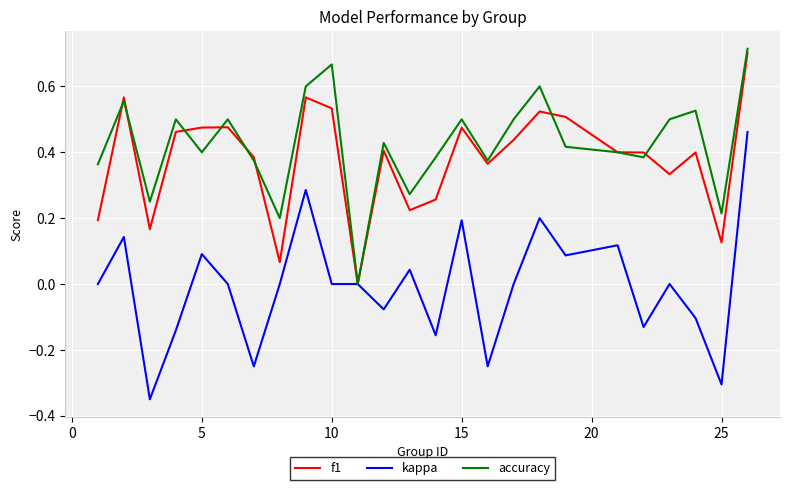

Which series has the widest spread of values?

kappa